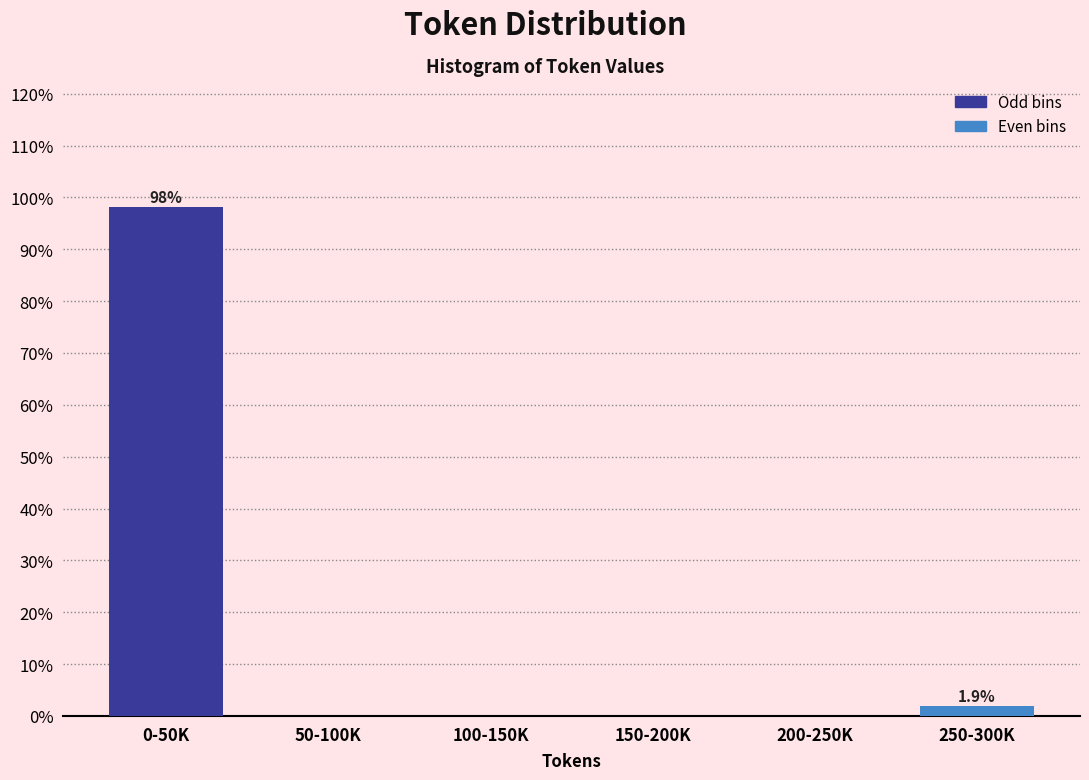

Reading left to right, transcribe all the data shown in this chart.

0-50K=98.1	50-100K=0.0	100-150K=0.0	150-200K=0.0	200-250K=0.0	250-300K=1.9